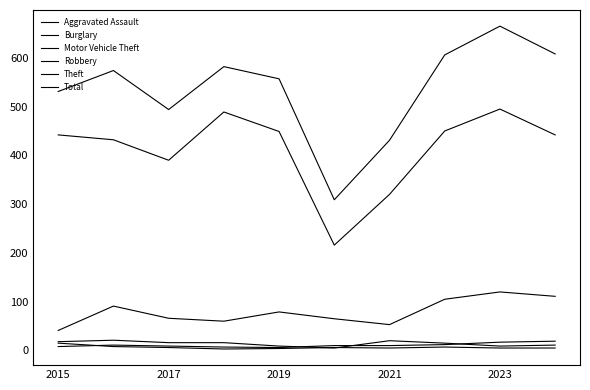

In Aggravated Assault, how many points are lower than both neighbors (excluding endpoints)?

1